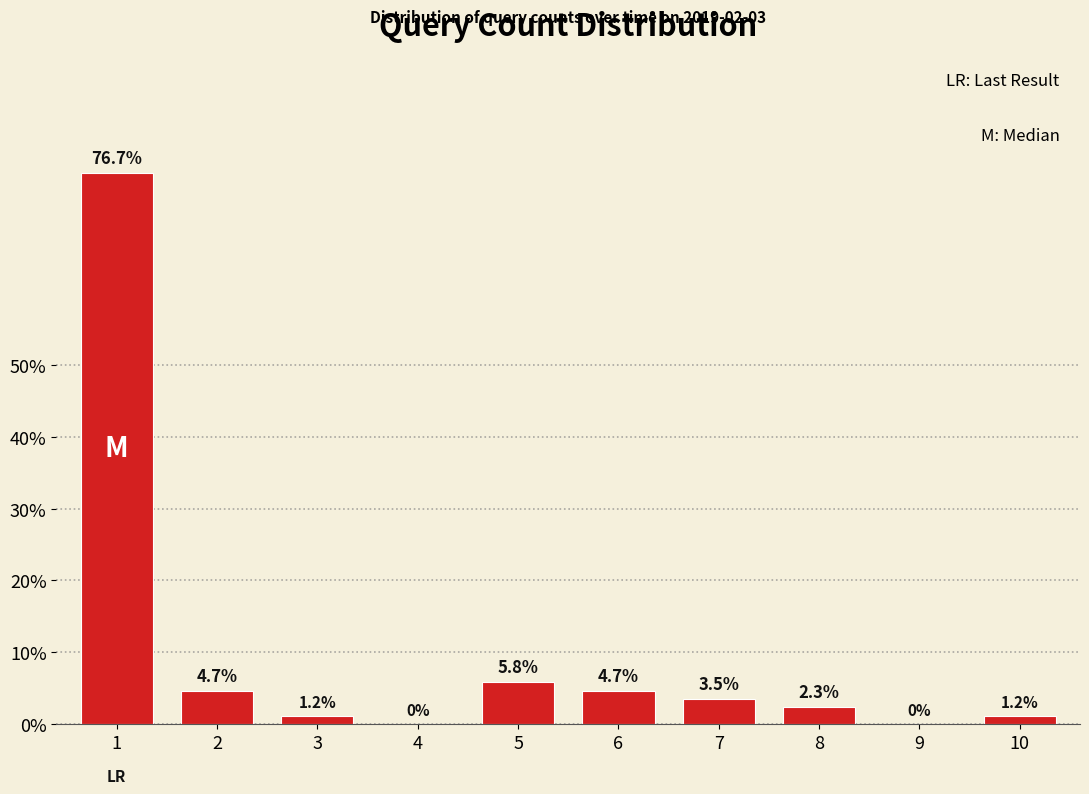

Reading right to left, list all the values displayed in this chart.

10=1.2	9=0.0	8=2.3	7=3.5	6=4.7	5=5.8	4=0.0	3=1.2	2=4.7	1=76.7